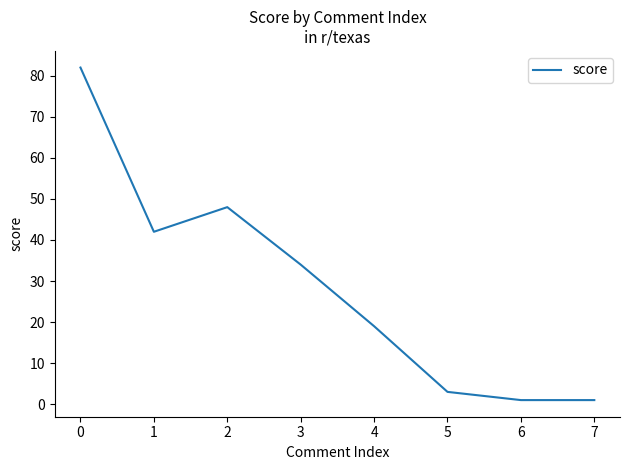

True or false: the data shows 19 at 4.

True